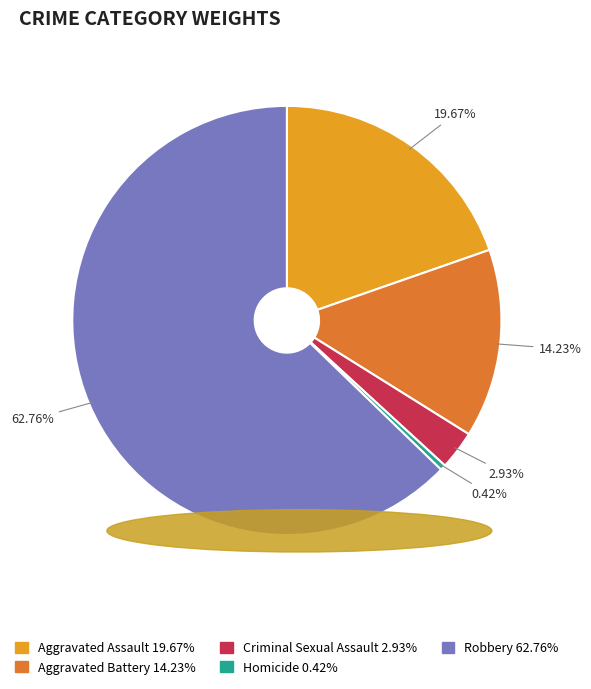

Does any single category account for the majority?

Yes